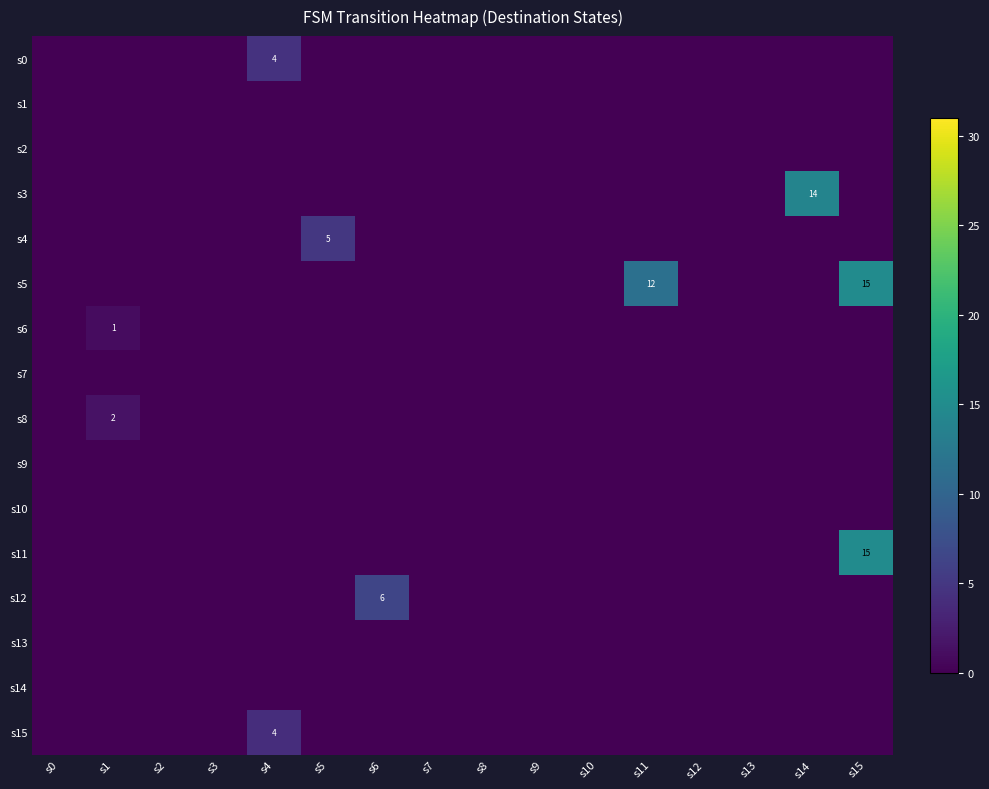

At how many categories does at least one series exceed 11?

3